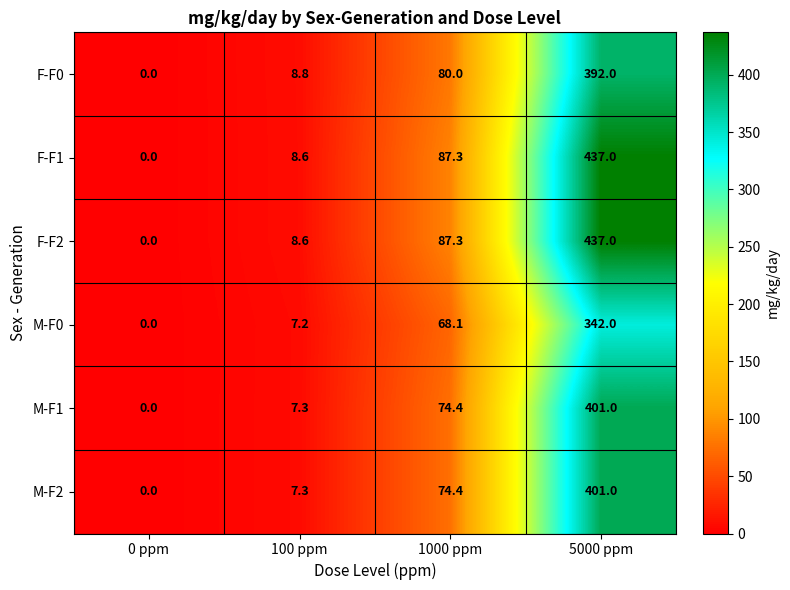

At which category does the chart reach its minimum across all series?

0 ppm